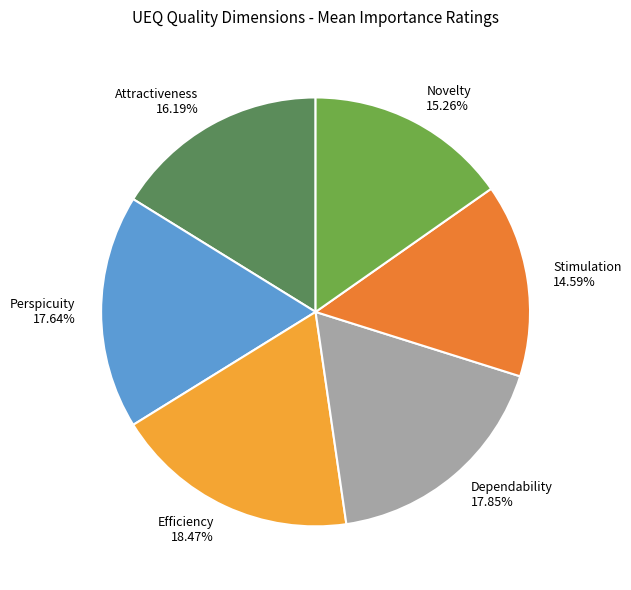

Which category has the smallest portion of the pie?

Stimulation